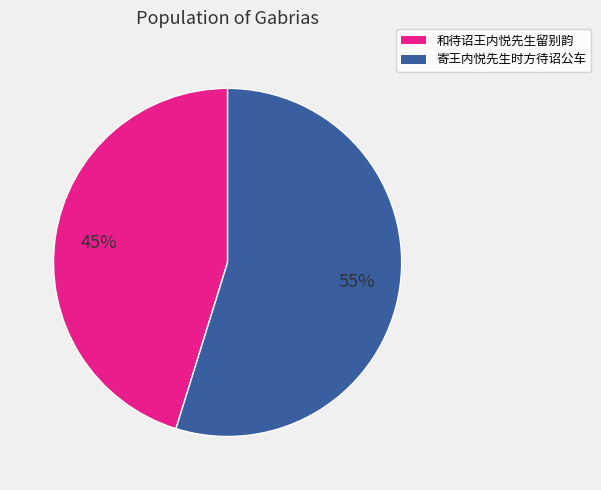

Do 寄王内悦先生时方待诏公车 and 和待诏王内悦先生留别韵 together represent more than half of the pie?

Yes